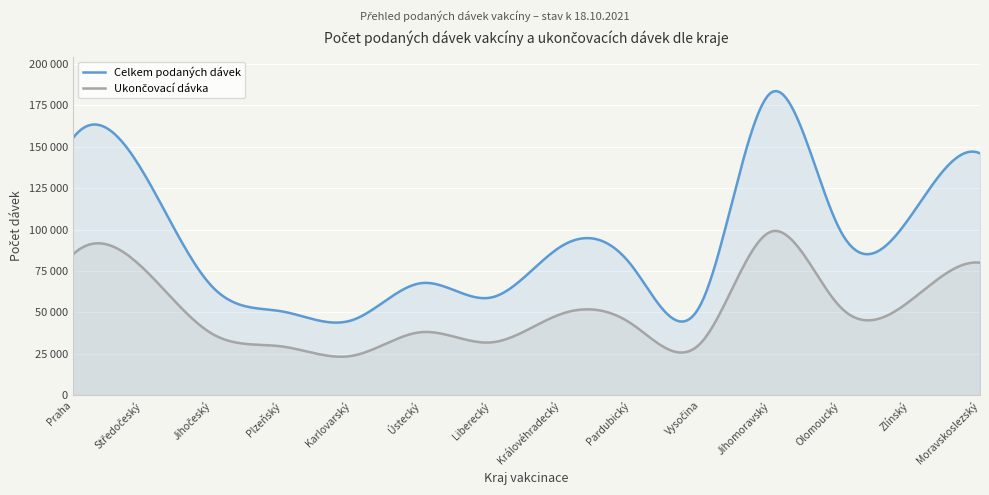

Reading left to right, transcribe all the data shown in this chart.

Celkem podaných dávek: Praha=155033	Středočeský=135131	Jihočeský=65448	Plzeňský=50616	Karlovarský=45311	Ústecký=67705	Liberecký=59051	Královéhradecký=89885	Pardubický=78716	Vysočina=55021	Jihomoravský=182362	Olomoucký=99238	Zlínský=107701	Moravskoslezský=145938
Ukončovací dávka: Praha=84877	Středočeský=76983	Jihočeský=37051	Plzeňský=29476	Karlovarský=23825	Ústecký=38121	Liberecký=31955	Královéhradecký=49100	Pardubický=43361	Vysočina=31584	Jihomoravský=98635	Olomoucký=53199	Zlínský=57026	Moravskoslezský=79995